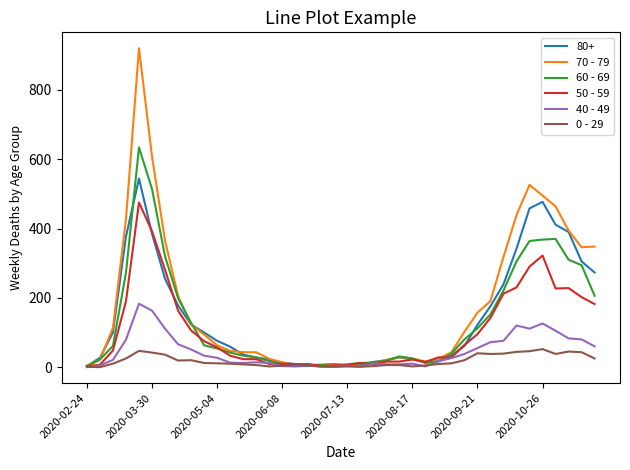

What is the greatest value displayed?

920